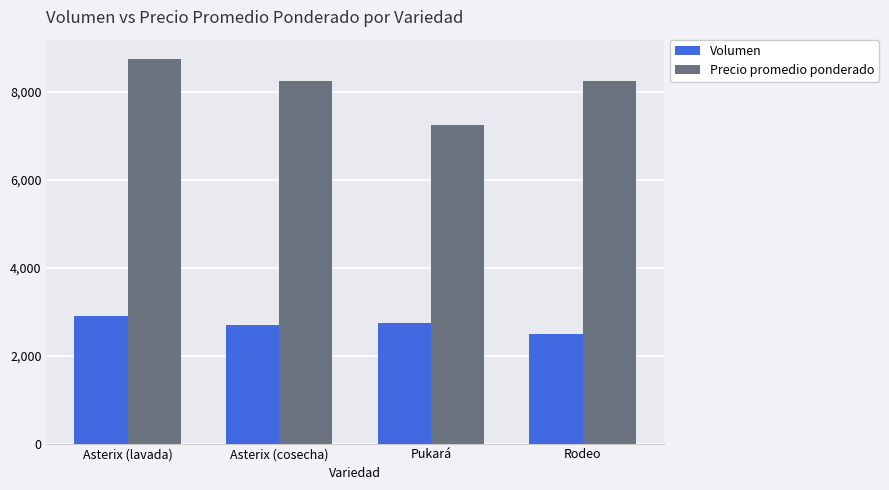

Is it true that Precio promedio ponderado equals 8240 at Rodeo?

True